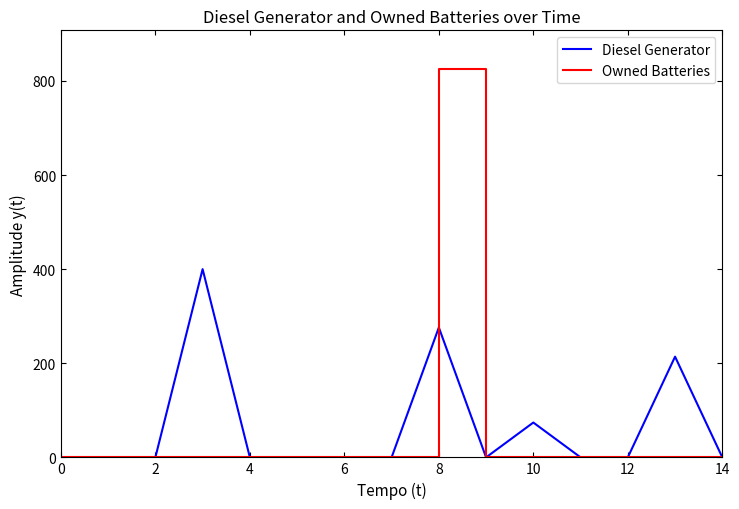

Does the chart display data point markers on the line(s)?

No